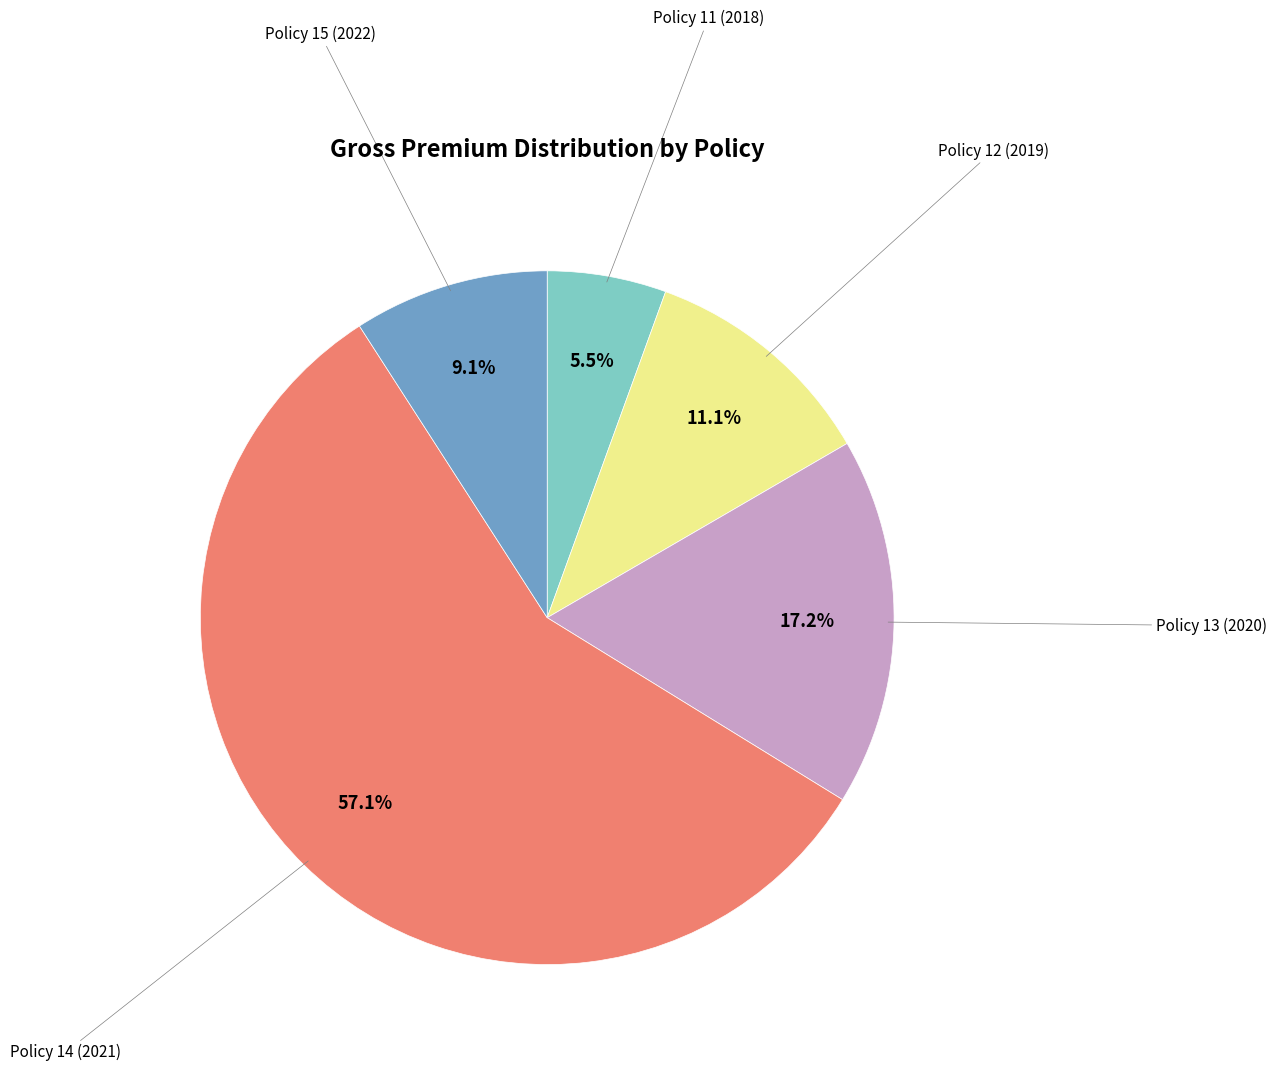

Is there a majority slice in this chart?

Yes